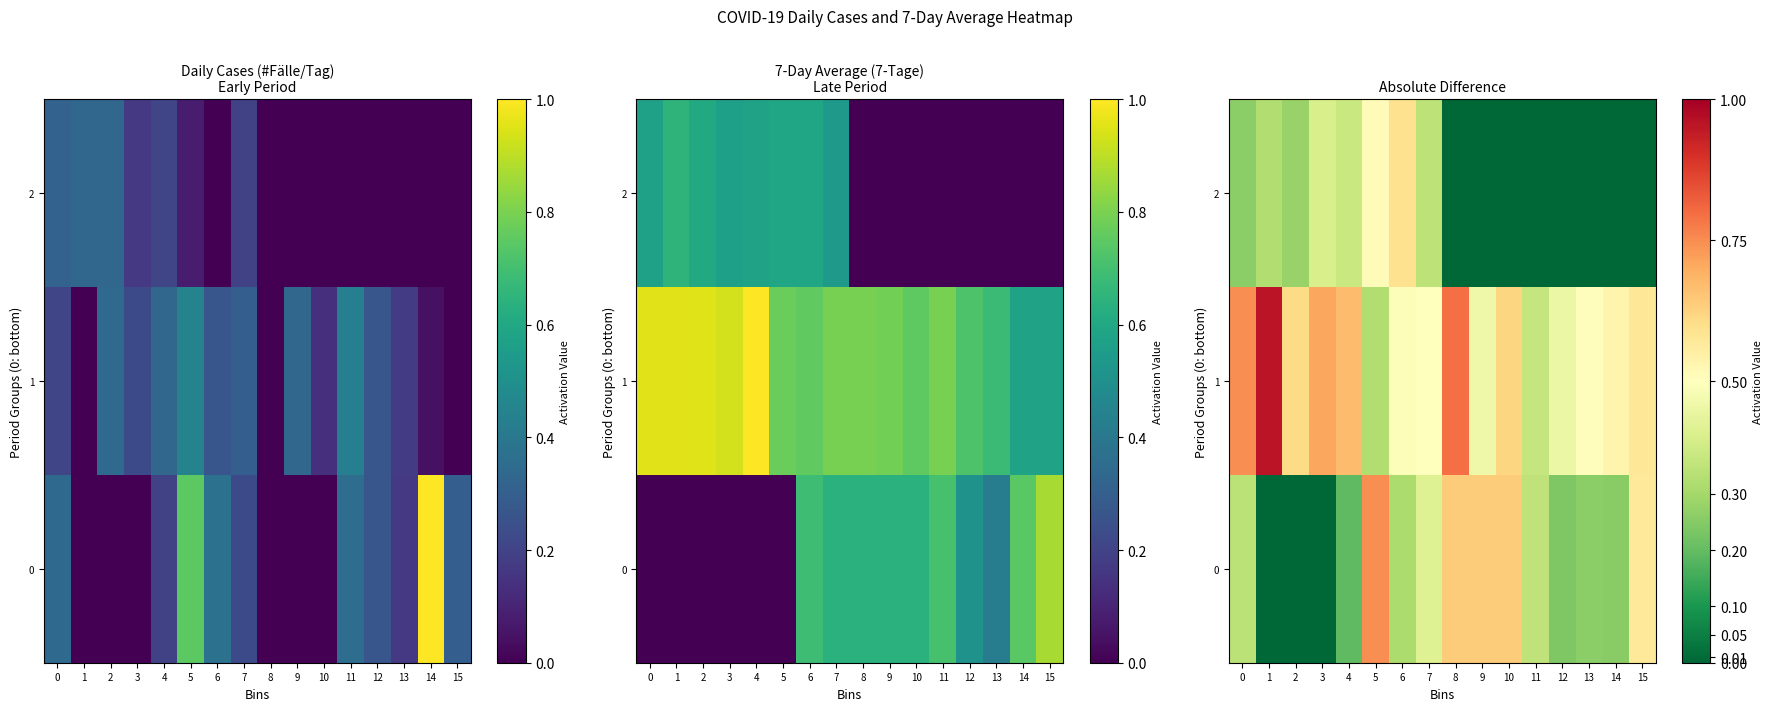

What is the average value of the 0 series?

0.4